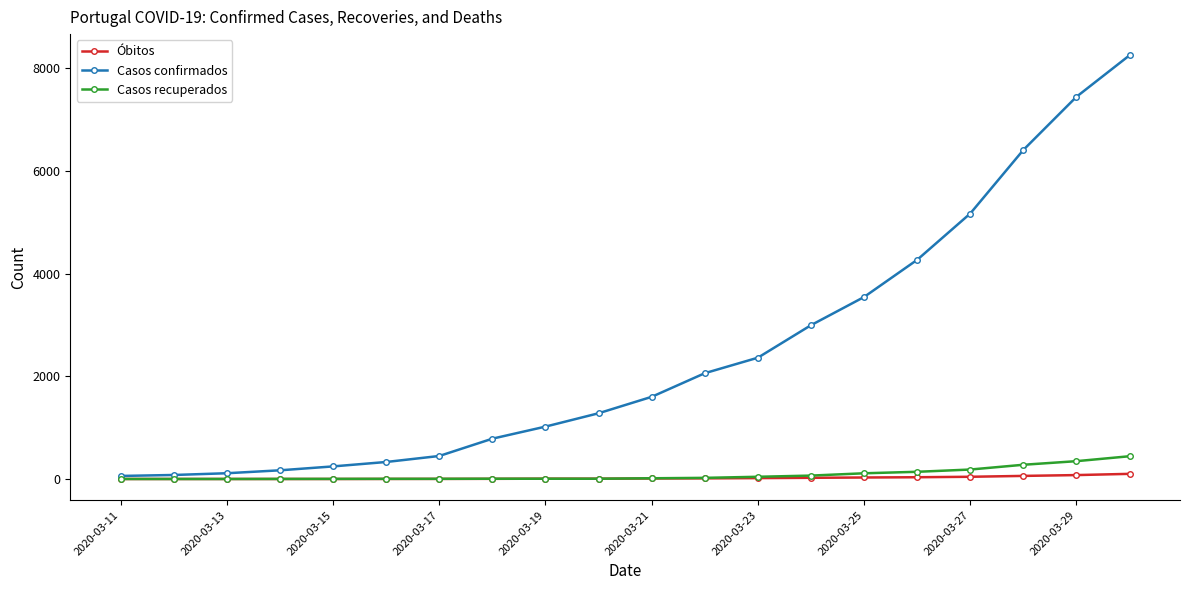

Which series has the widest spread of values?

Casos confirmados